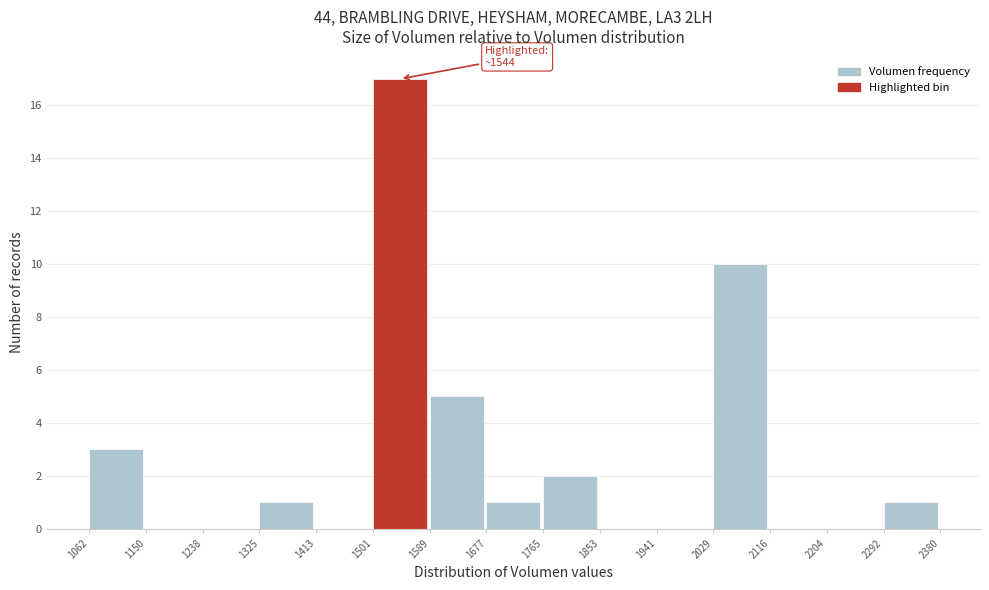

Over which range of the x-axis is the bar tallest?

1501 to 1589